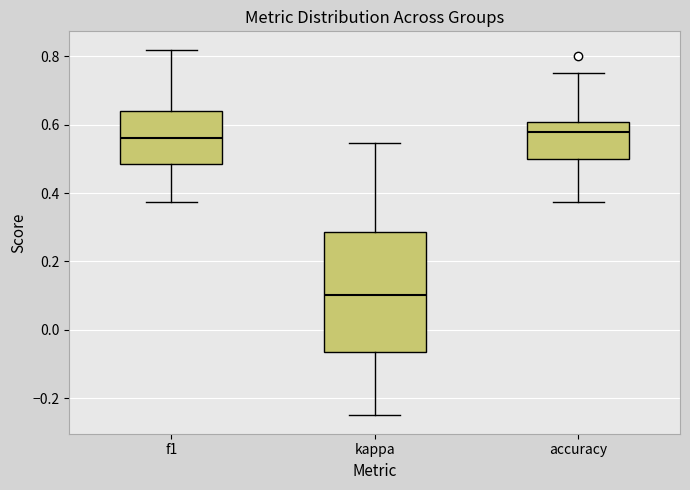

Comparing the boxes themselves (not the whiskers), which one is the tallest?

kappa